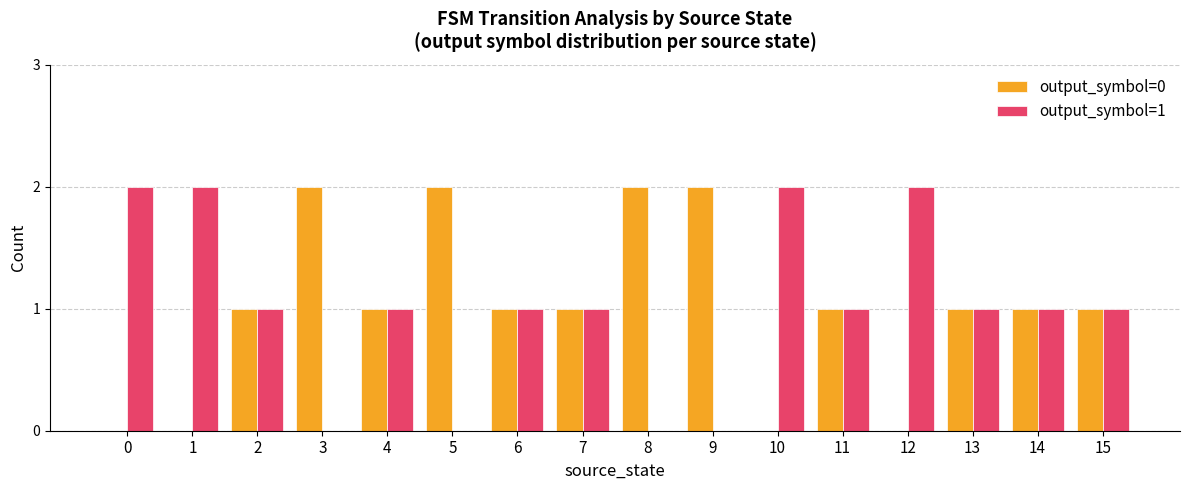

True or false: output_symbol=0 has a value of 1 at 4.

True